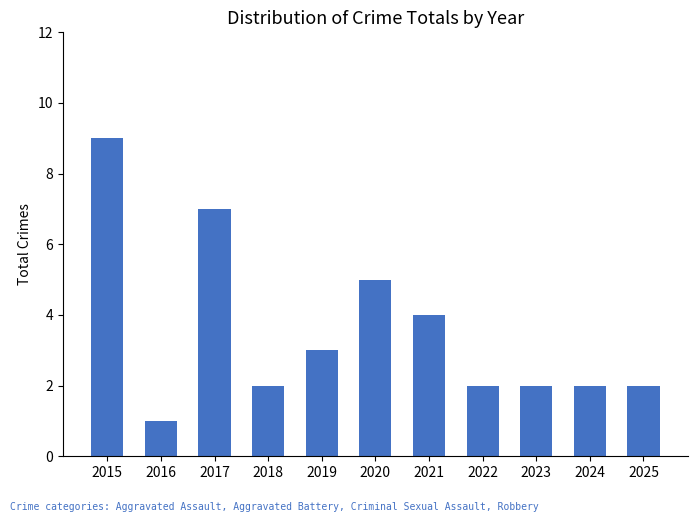

Approximately how many times larger is the value at 2019 compared to 2018?

1.5